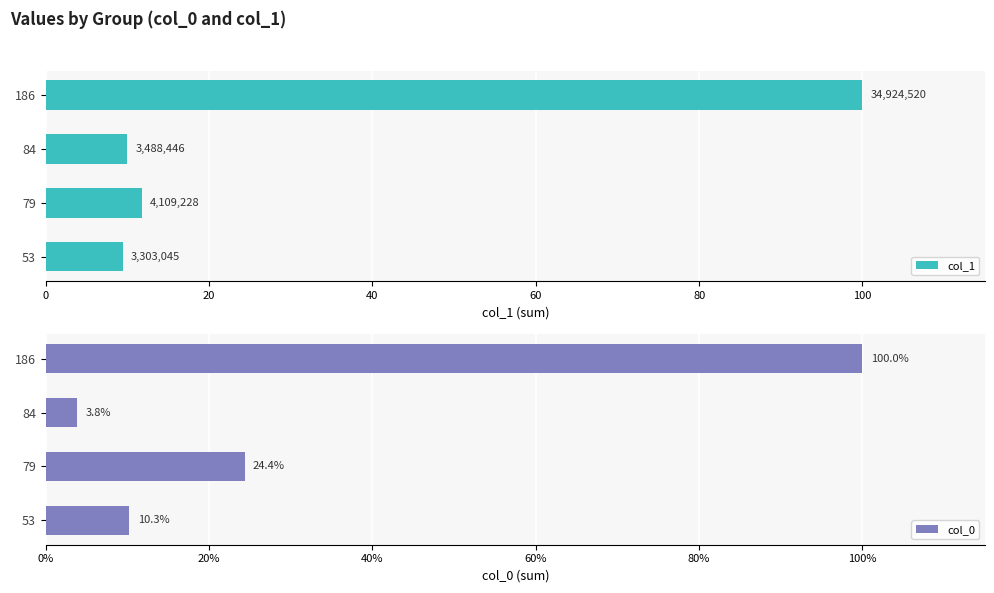

Reading left to right, what are all the values shown in this chart?

col_1: 9.5	11.8	10.0	100.0
col_0: 10.3	24.4	3.8	100.0